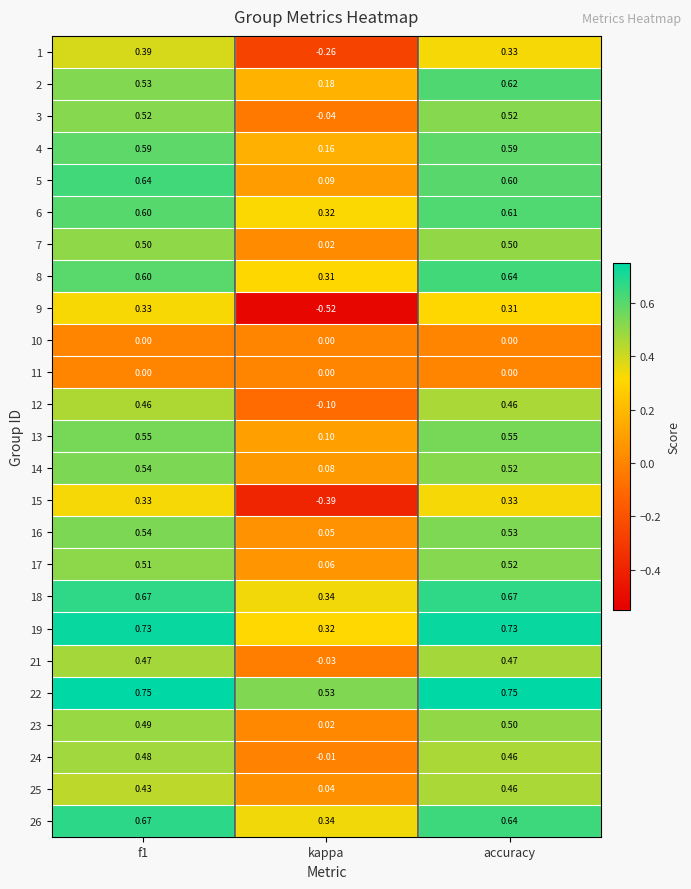

At which label is 21 closest to 0?

kappa